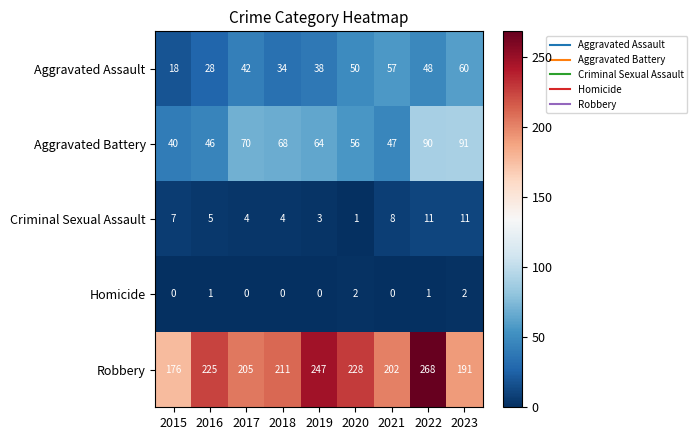

What is the total value across all series at 2019?

352